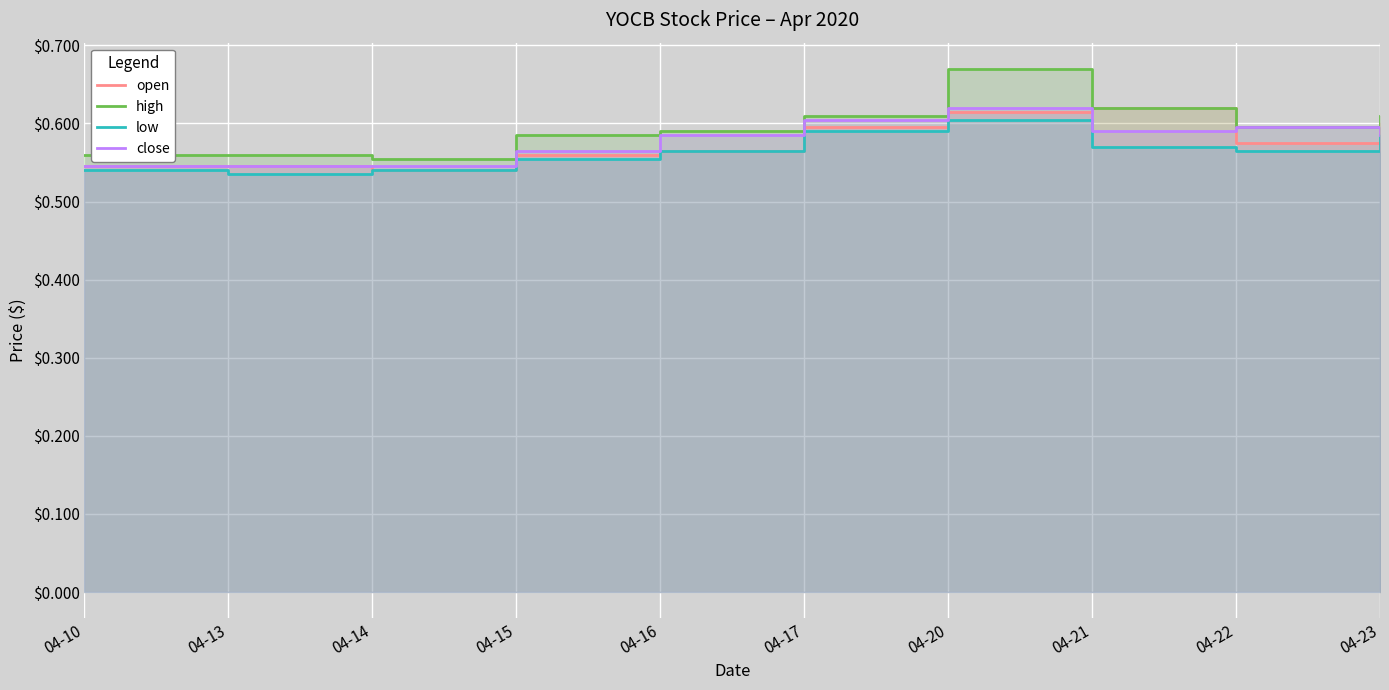

At how many categories does at least one series exceed 0?

10